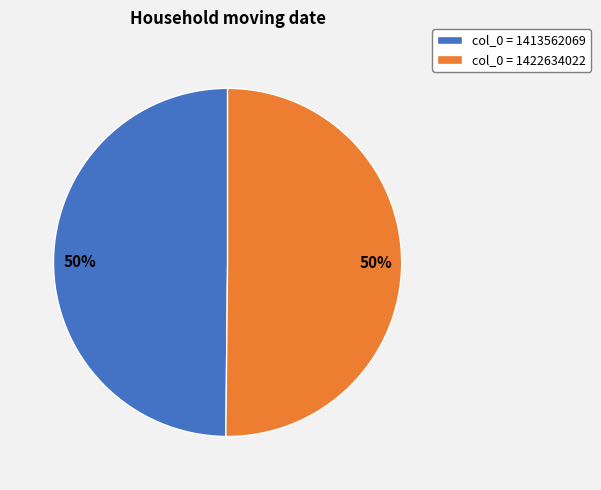

True or false: col_0 = 1413562069 accounts for 50% of the total.

True